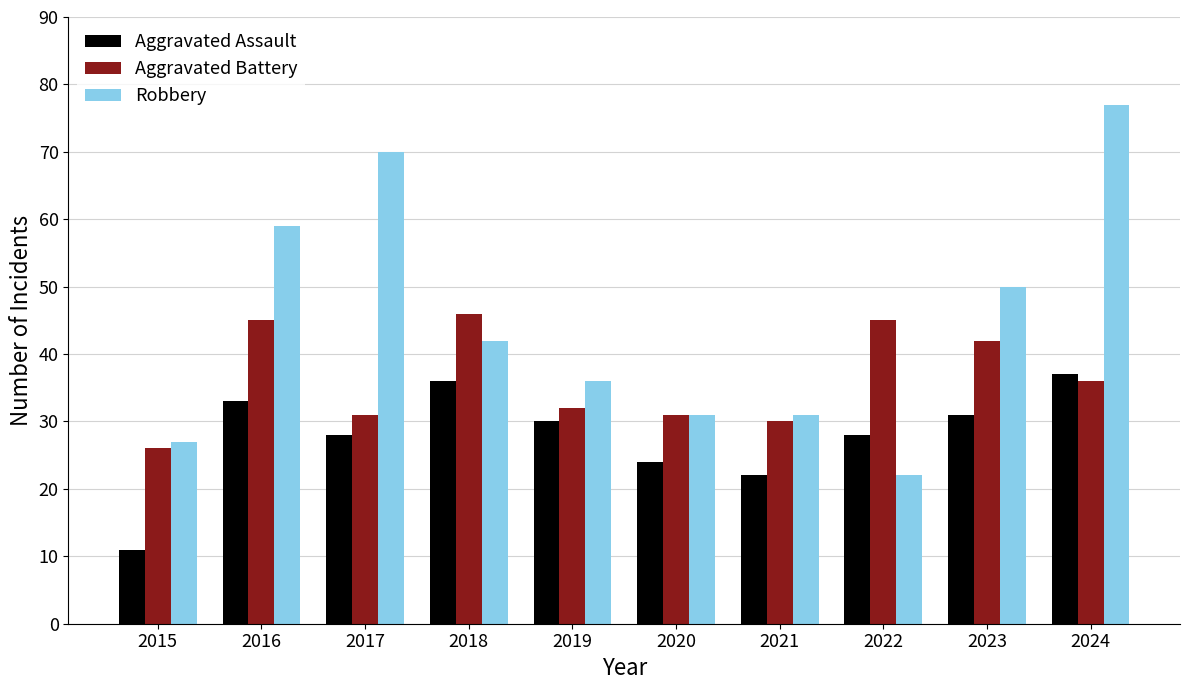

What is the sum of the Robbery values at 2016 and 2021?

90